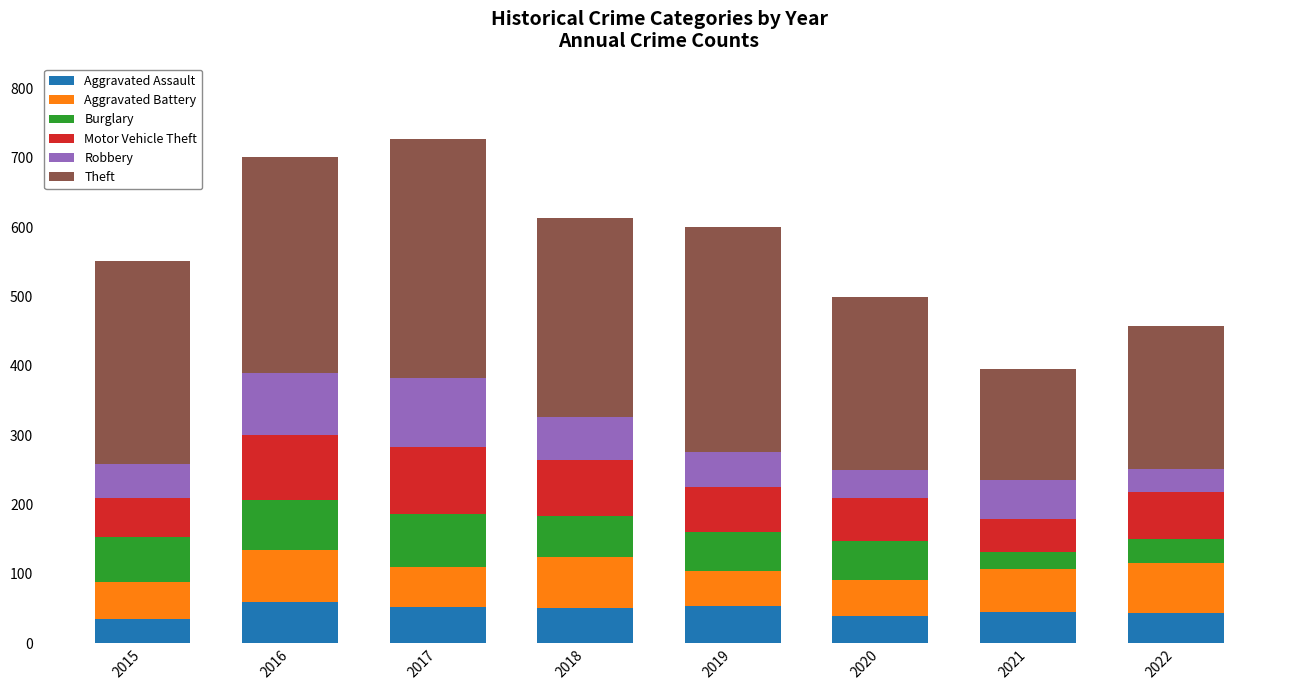

What is the total value across all series at 2015?

552